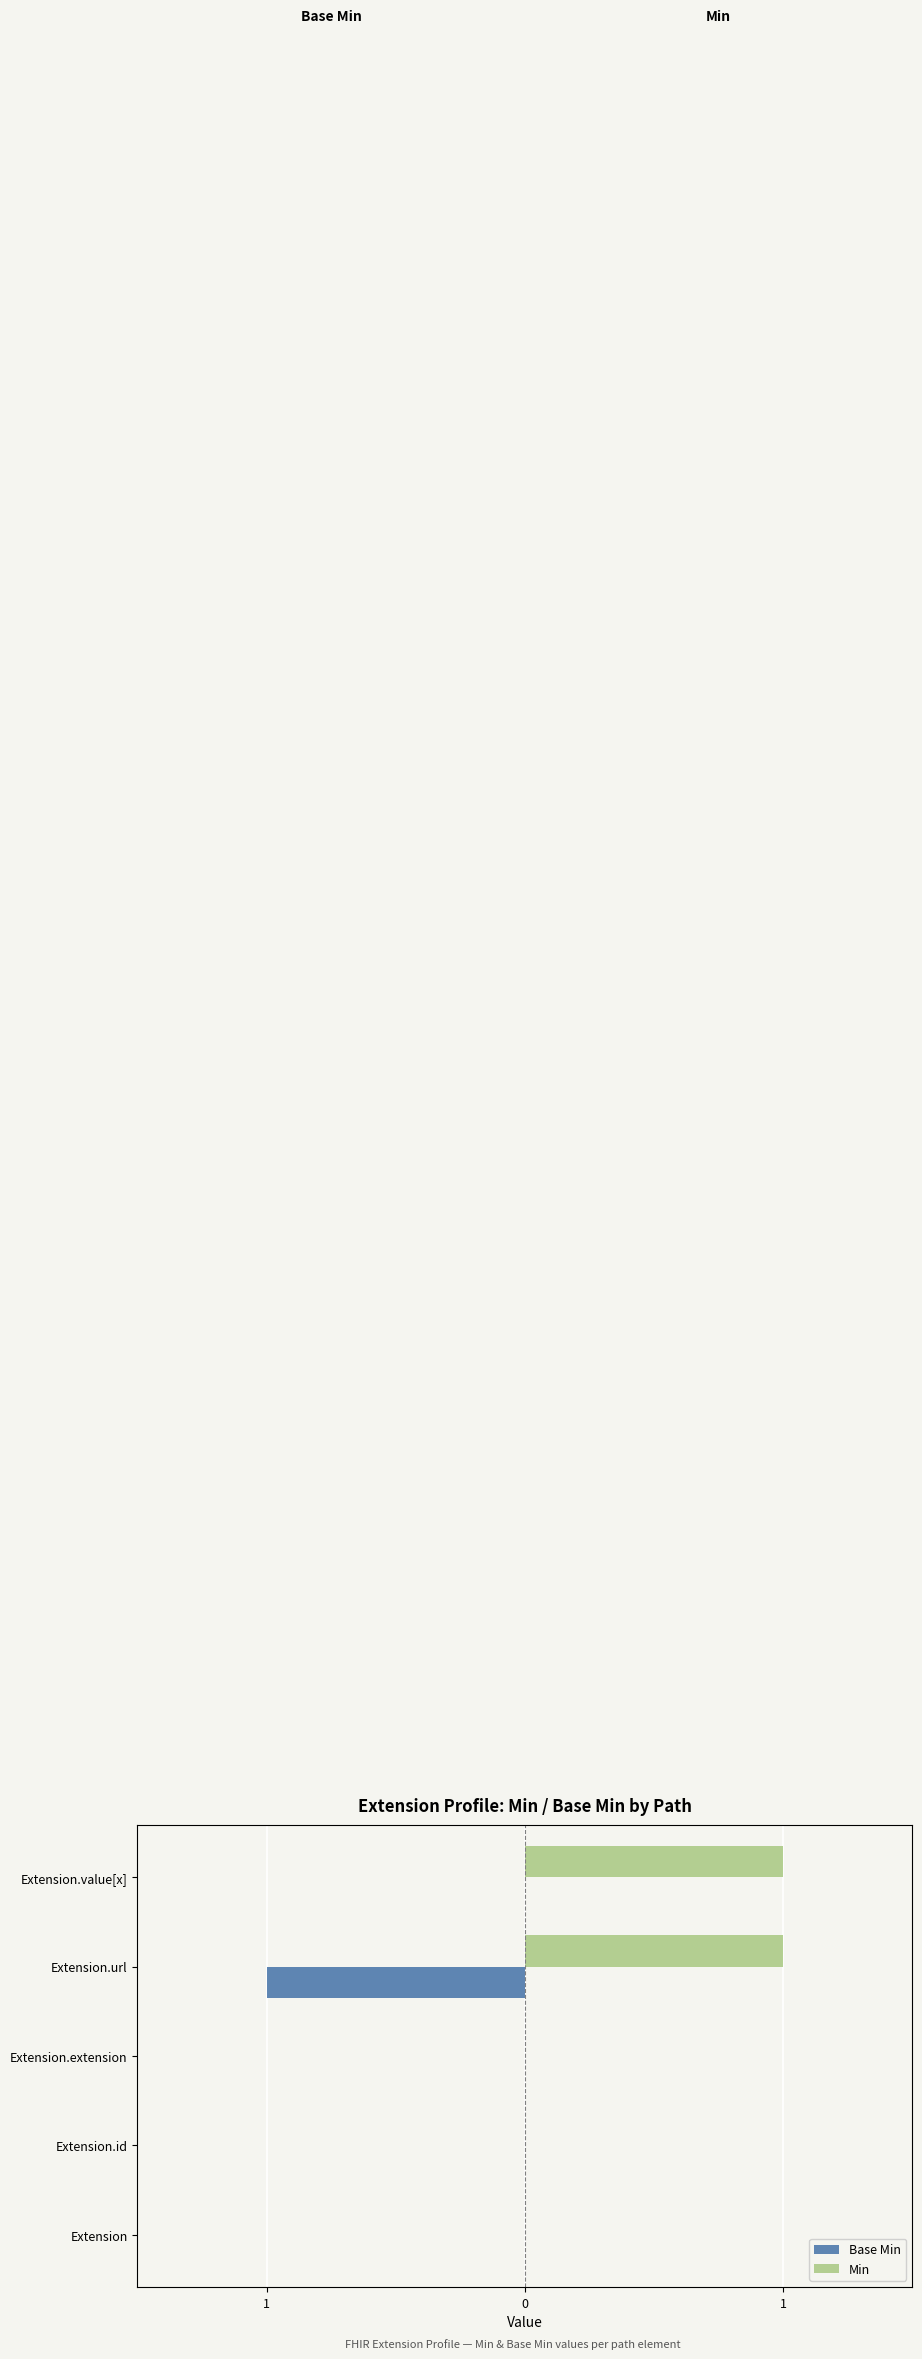

How many Base Min values are between 0 and 1?

4